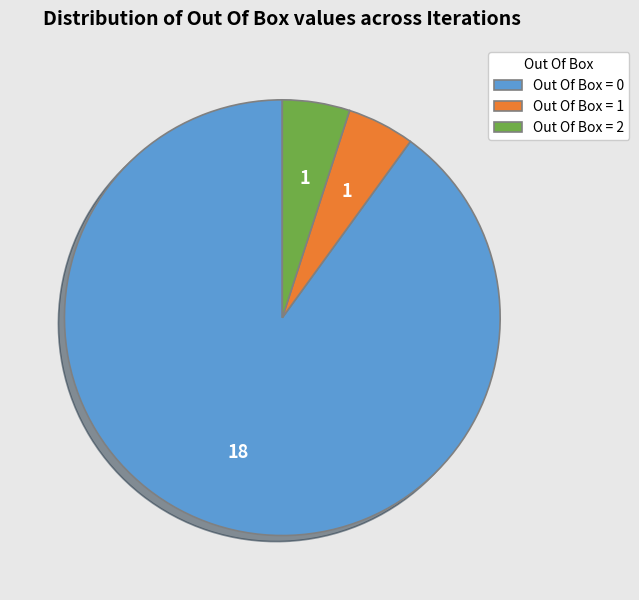

Do Out Of Box = 1 and Out Of Box = 0 together represent more than half of the pie?

Yes